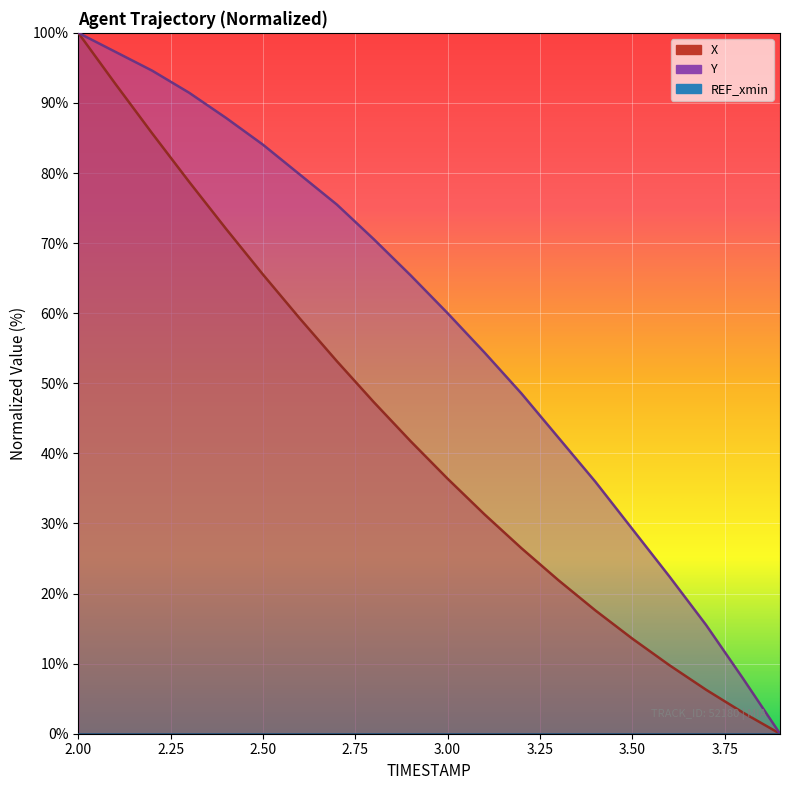

True or false: Y has a value of 22.6 at 3.4.

False